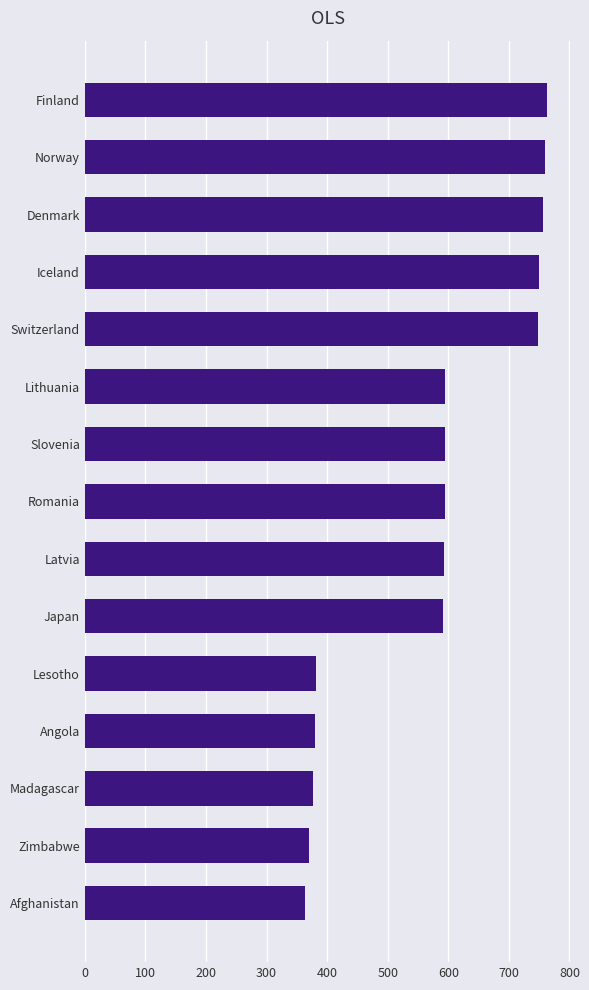

The chart shows a value of 425.8 at Norway. True or false?

False